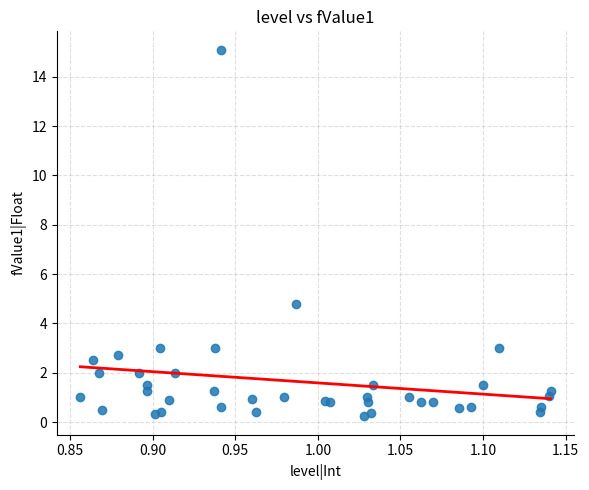

What is the range of X values (max minus min)?

0.3